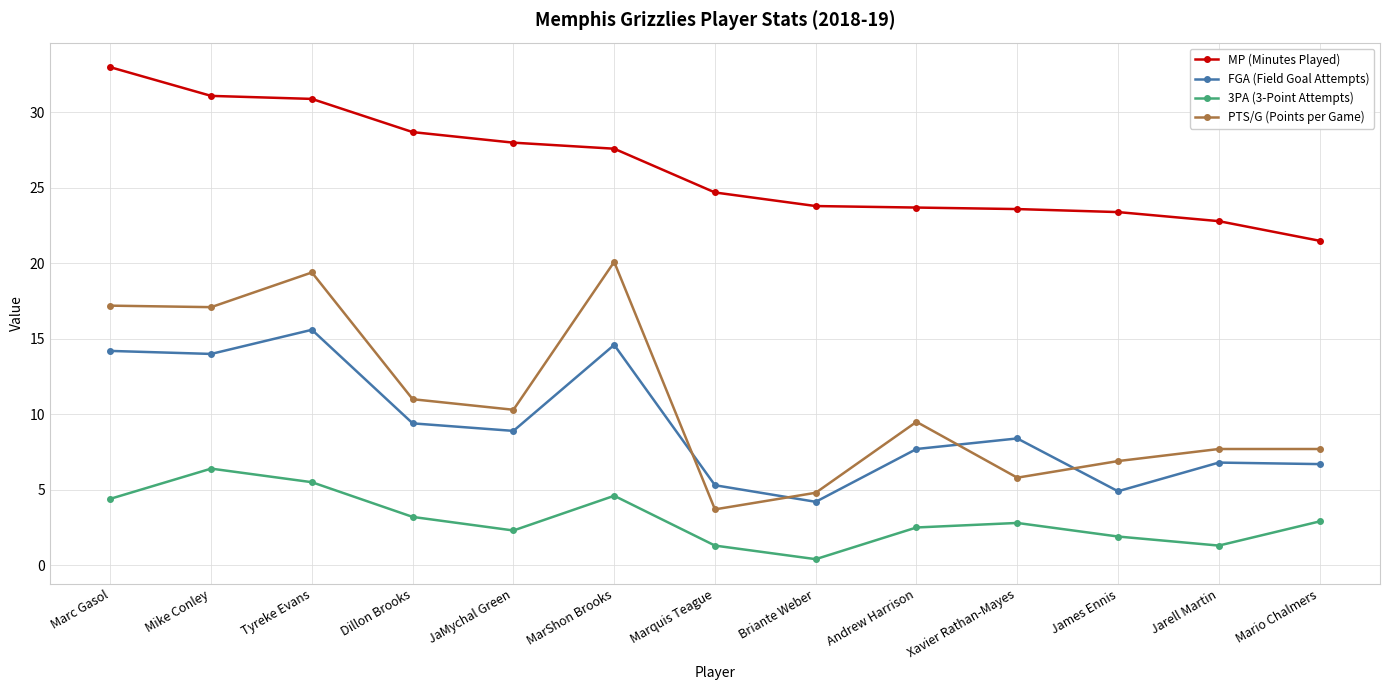

Rank the series at Xavier Rathan-Mayes from highest to lowest value.

MP (Minutes Played), FGA (Field Goal Attempts), PTS/G (Points per Game), 3PA (3-Point Attempts)